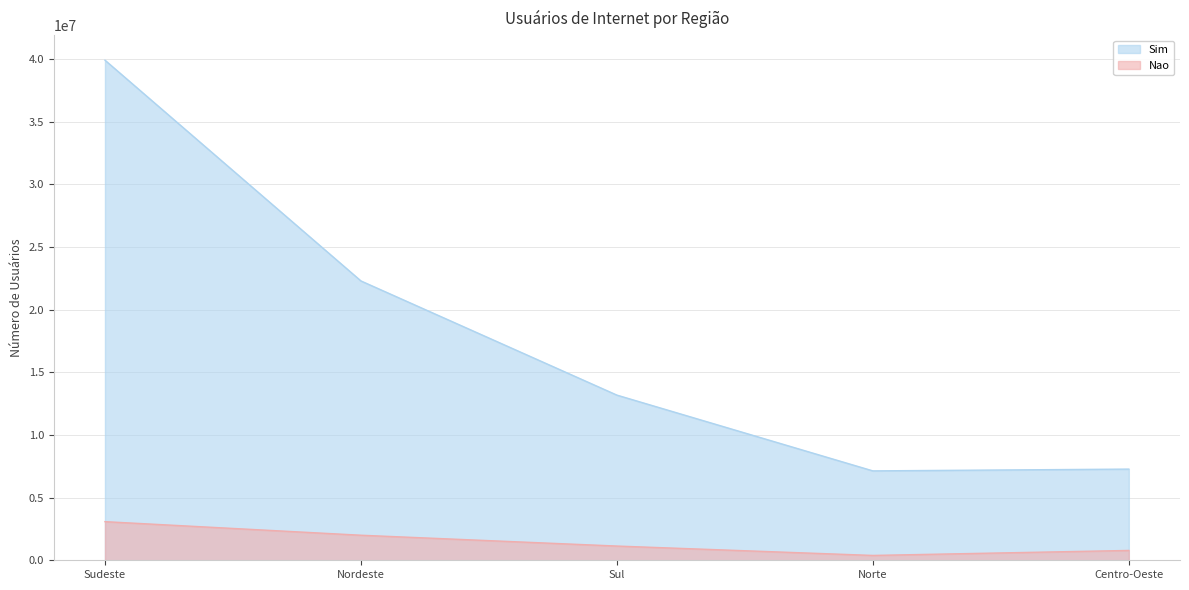

What are all the series names shown in the legend?

Sim, Nao